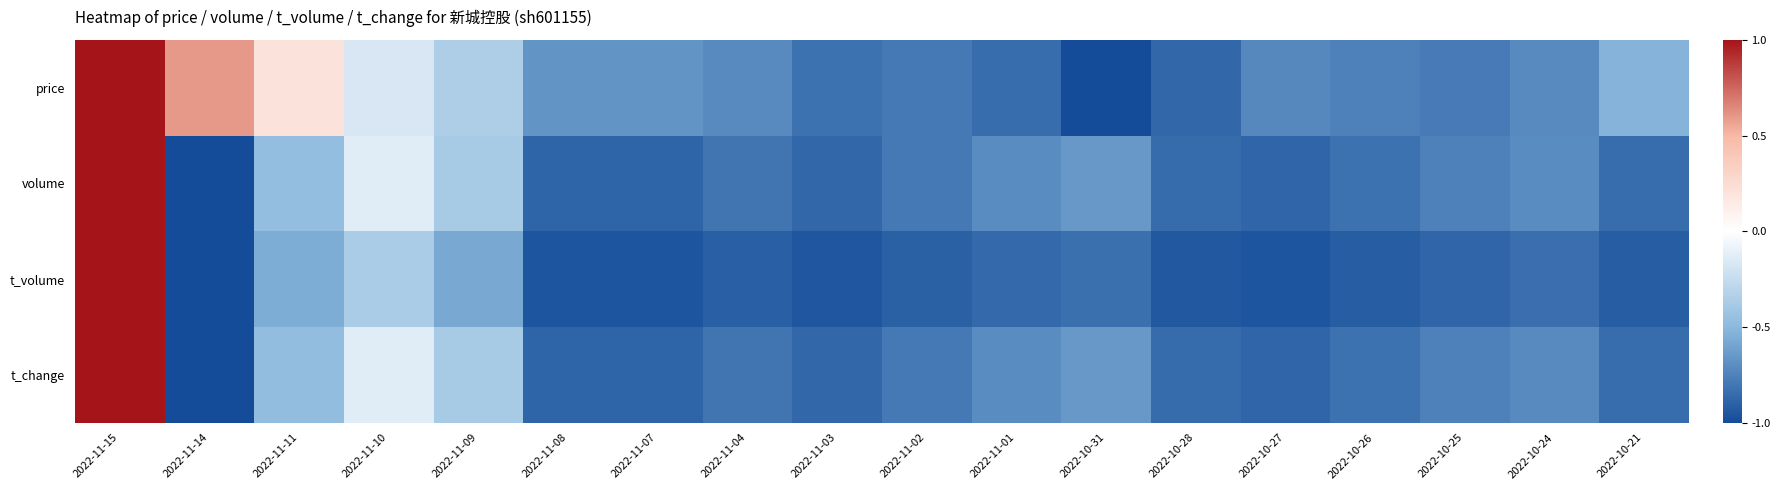

Rank the series by their maximum value, from highest to lowest.

volume, t_volume, t_change, price